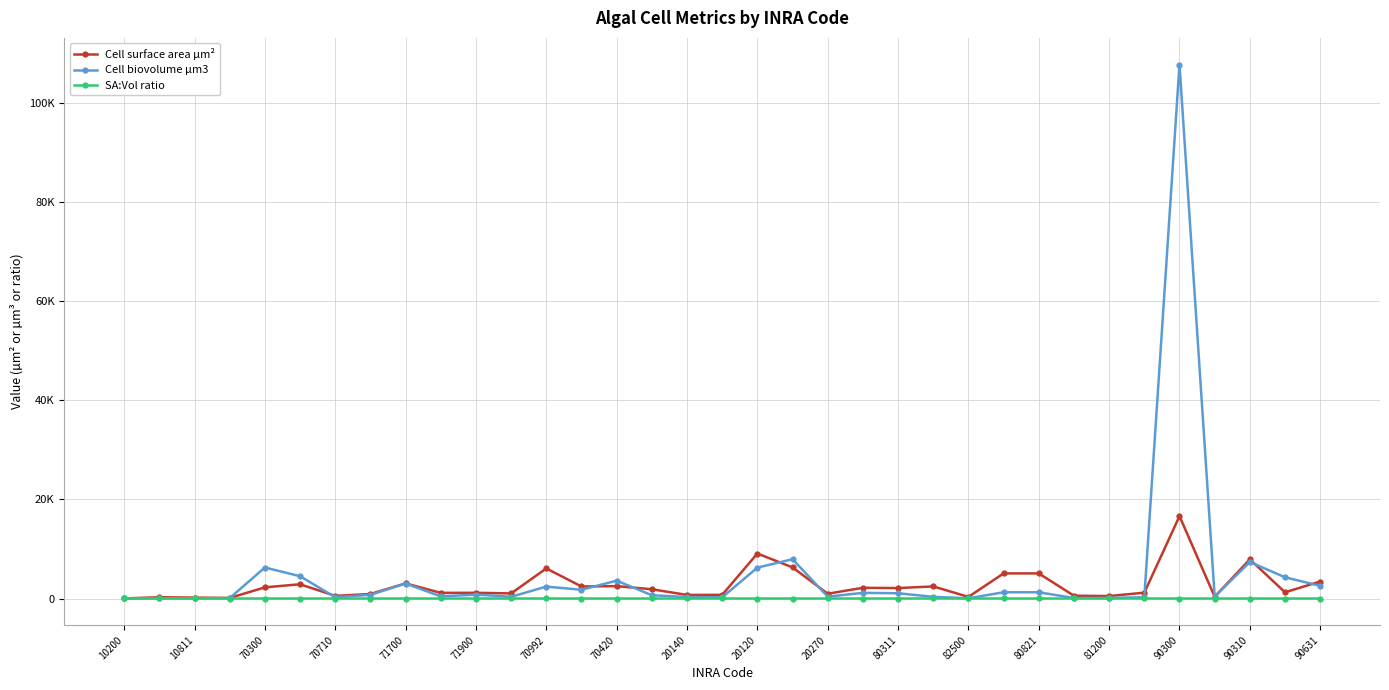

At which label is Cell biovolume µm3 closest to 53855?

19